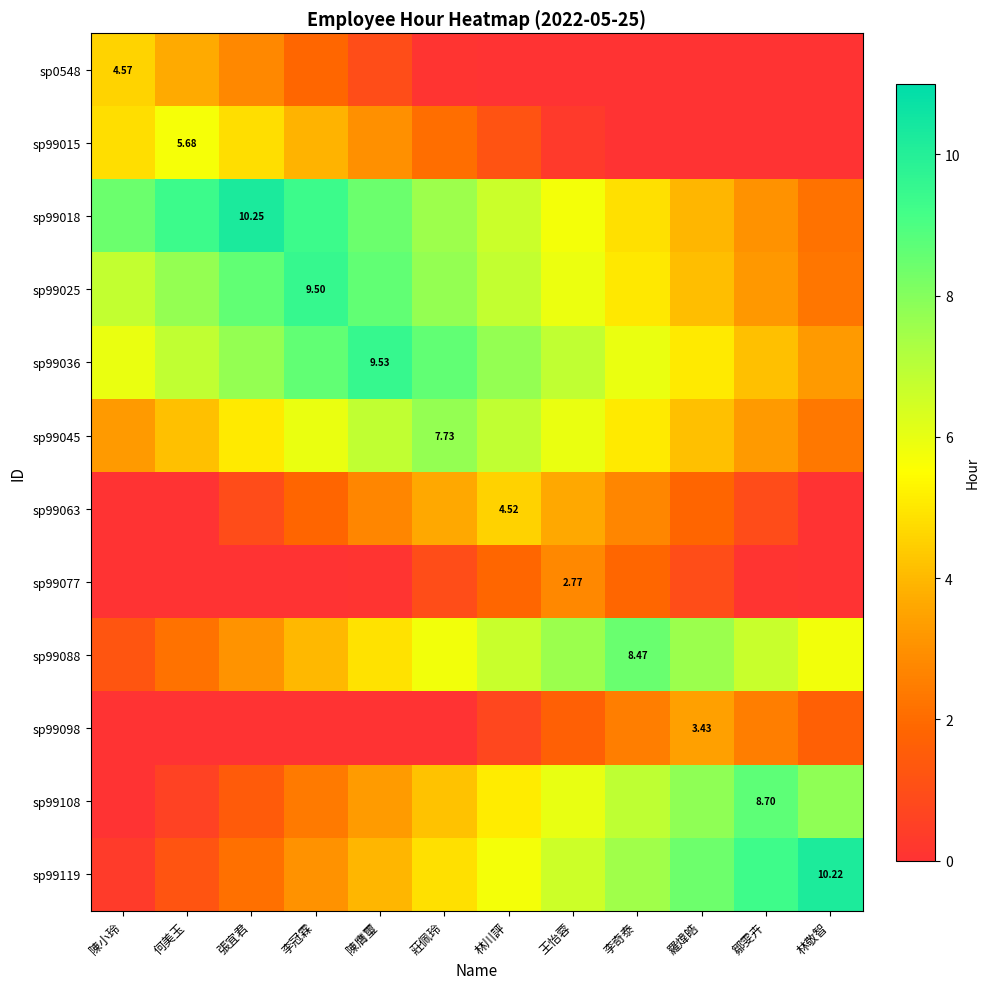

Which series has the largest range (max minus min)?

sp99119